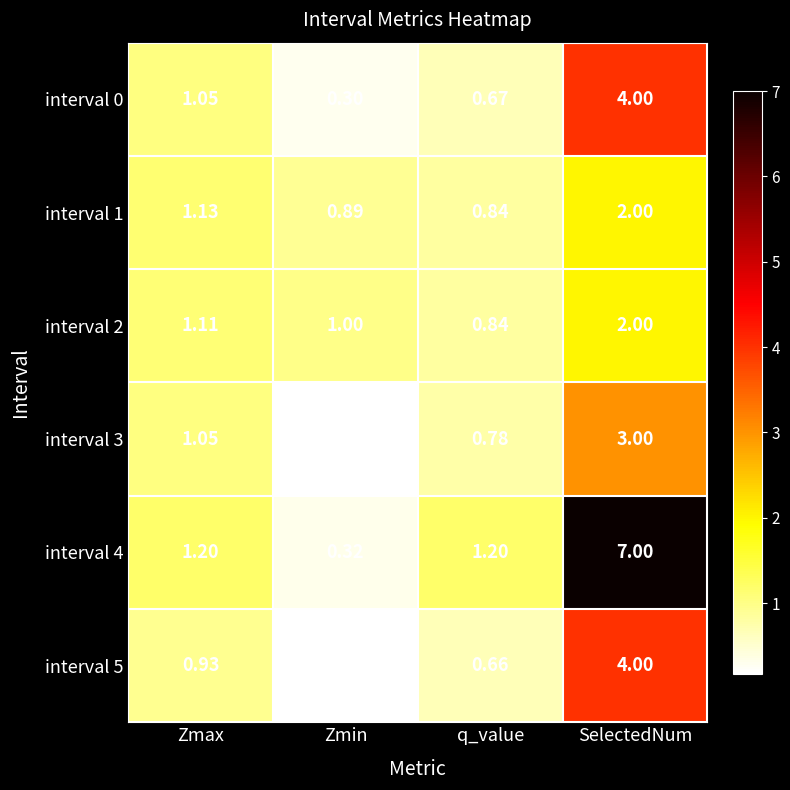

At which label does interval 2 first exceed 1?

Zmax